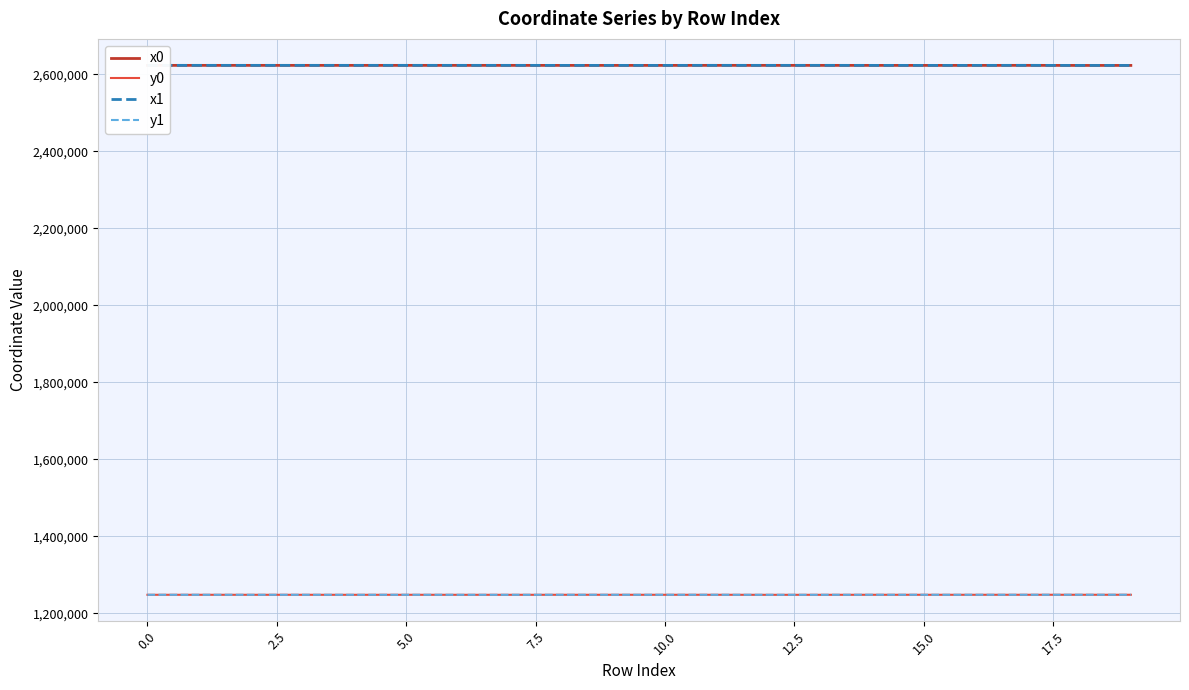

What is the minimum value for x0?

2623527.2